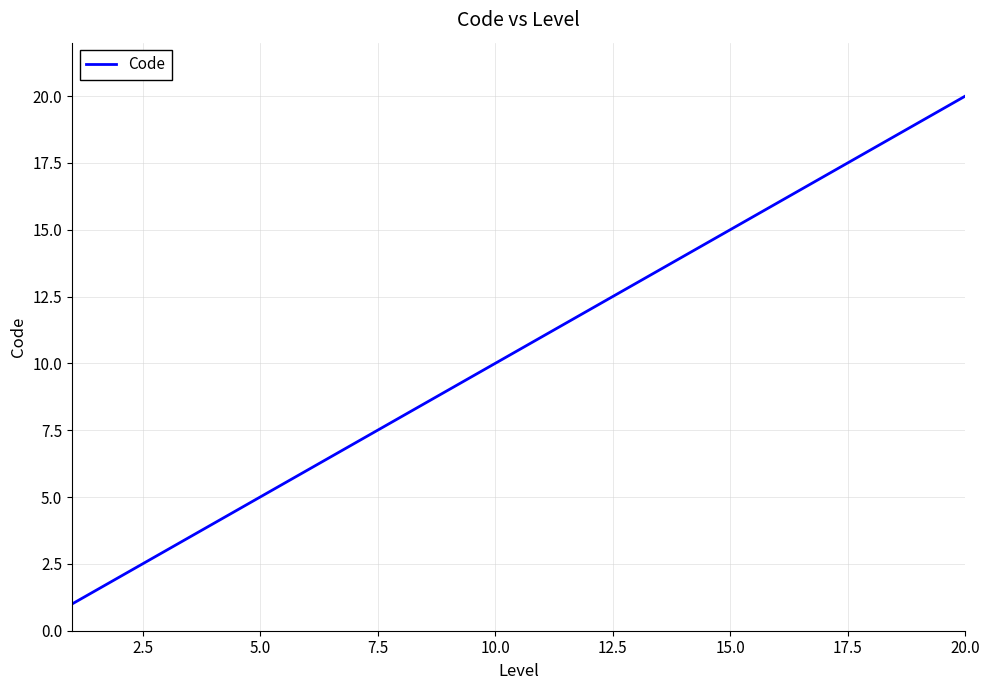

Is this an area chart (filled region under the line)?

No